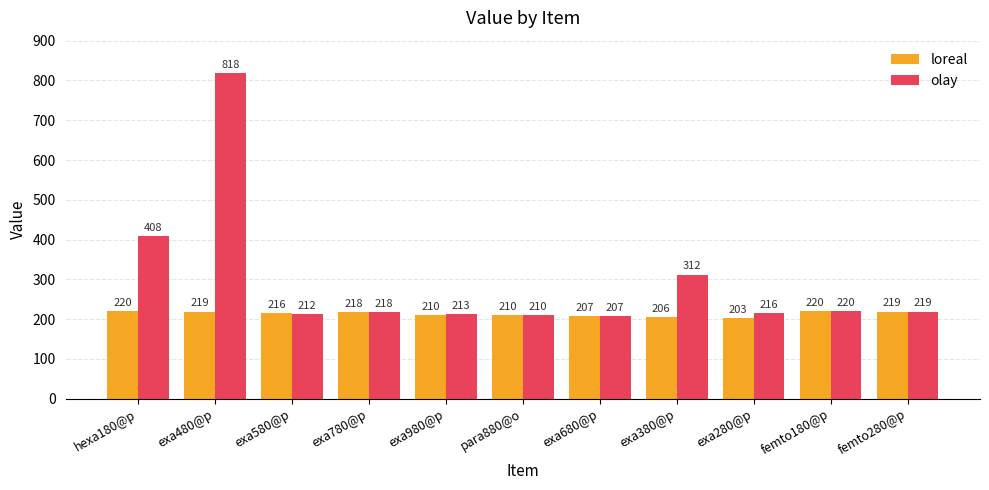

Reading left to right, extract all data points from this chart.

loreal: hexa180@p=220	exa480@p=219	exa580@p=216	exa780@p=218	exa980@p=210	para880@o=210	exa680@p=207	exa380@p=206	exa280@p=203	femto180@p=220	femto280@p=219
olay: hexa180@p=408	exa480@p=818	exa580@p=212	exa780@p=218	exa980@p=213	para880@o=210	exa680@p=207	exa380@p=312	exa280@p=216	femto180@p=220	femto280@p=219